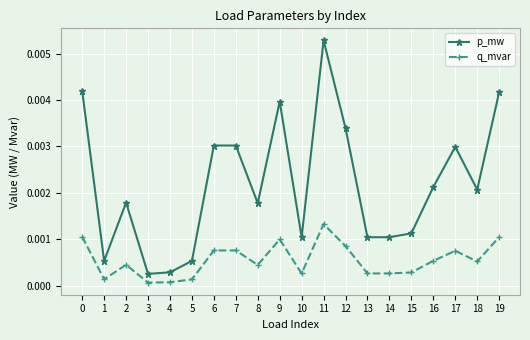

Is the value of q_mvar at 15 greater than the value of p_mw at 1?

No